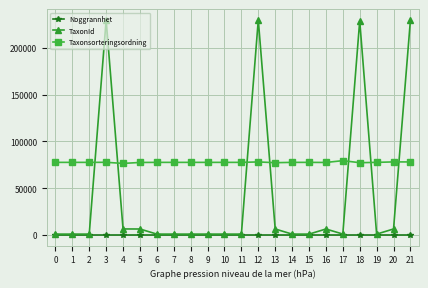

What is the average value of the Taxonsorteringsordning series?

77664